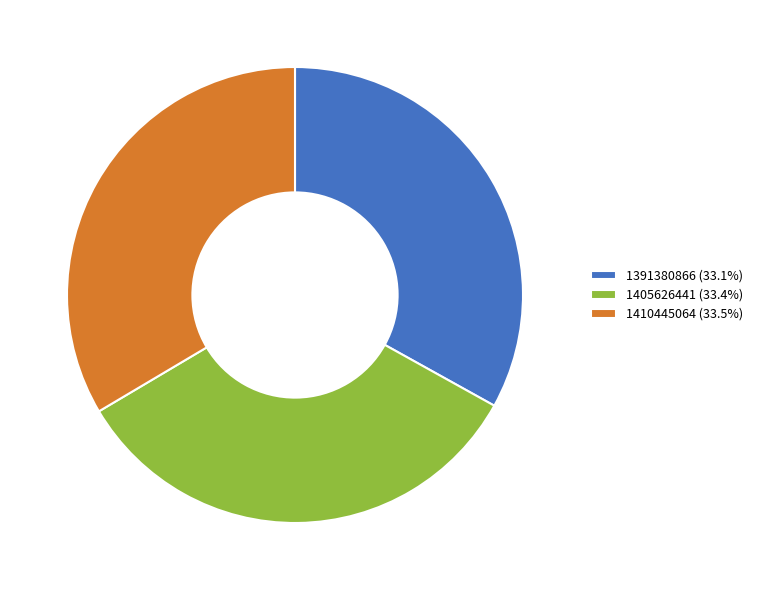

Combined, do 1405626441 (33.4%) and 1410445064 (33.5%) account for over 50%?

Yes